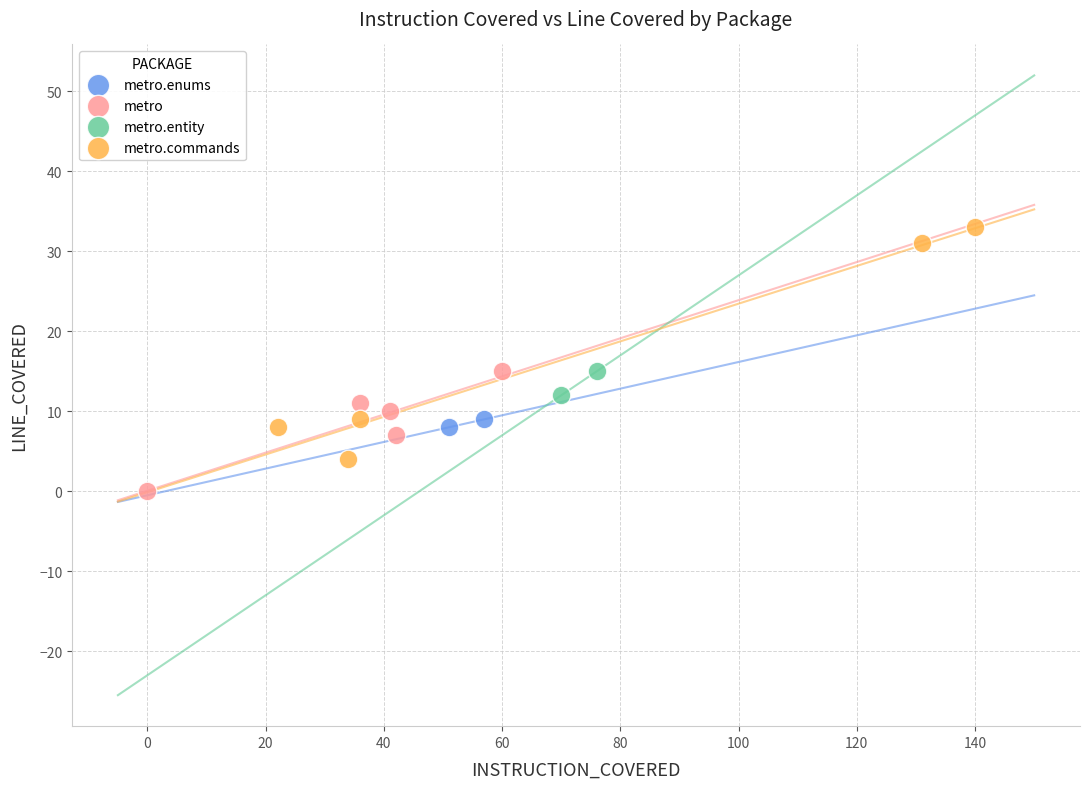

What are all the series names shown in the legend?

metro.enums, metro, metro.entity, metro.commands